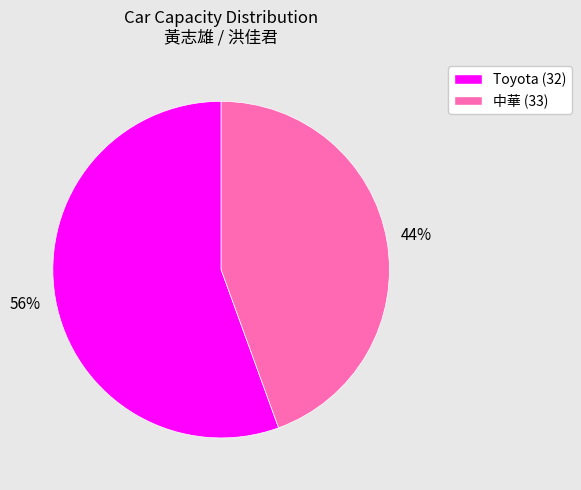

Does Toyota (32) represent more than half of the total?

Yes